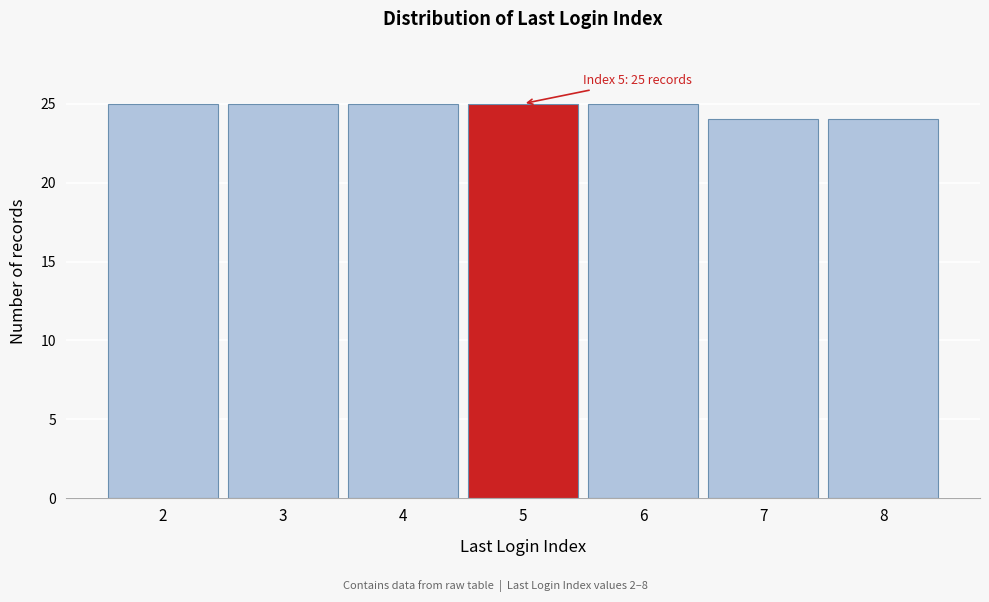

Reading left to right, transcribe all the data shown in this chart.

25	25	25	25	25	24	24